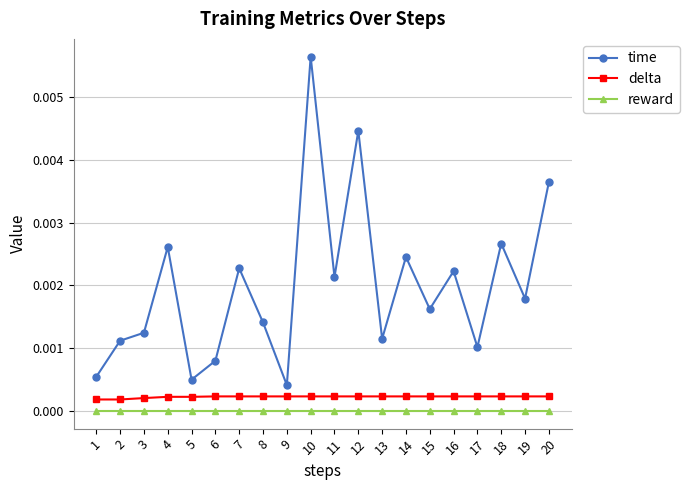

True or false: time and delta intersect in this chart.

False